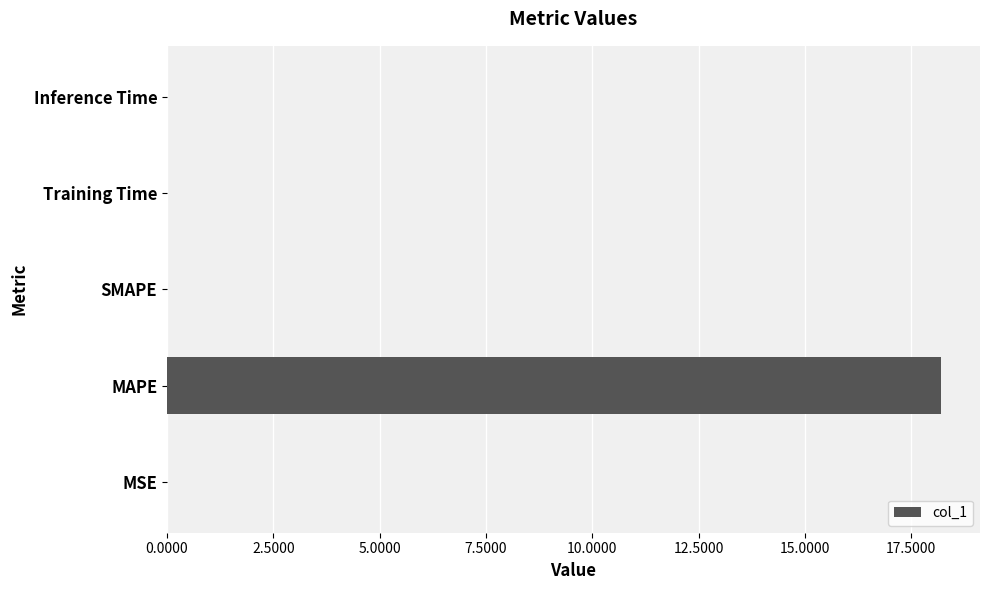

What is the sum of all values?

18.2